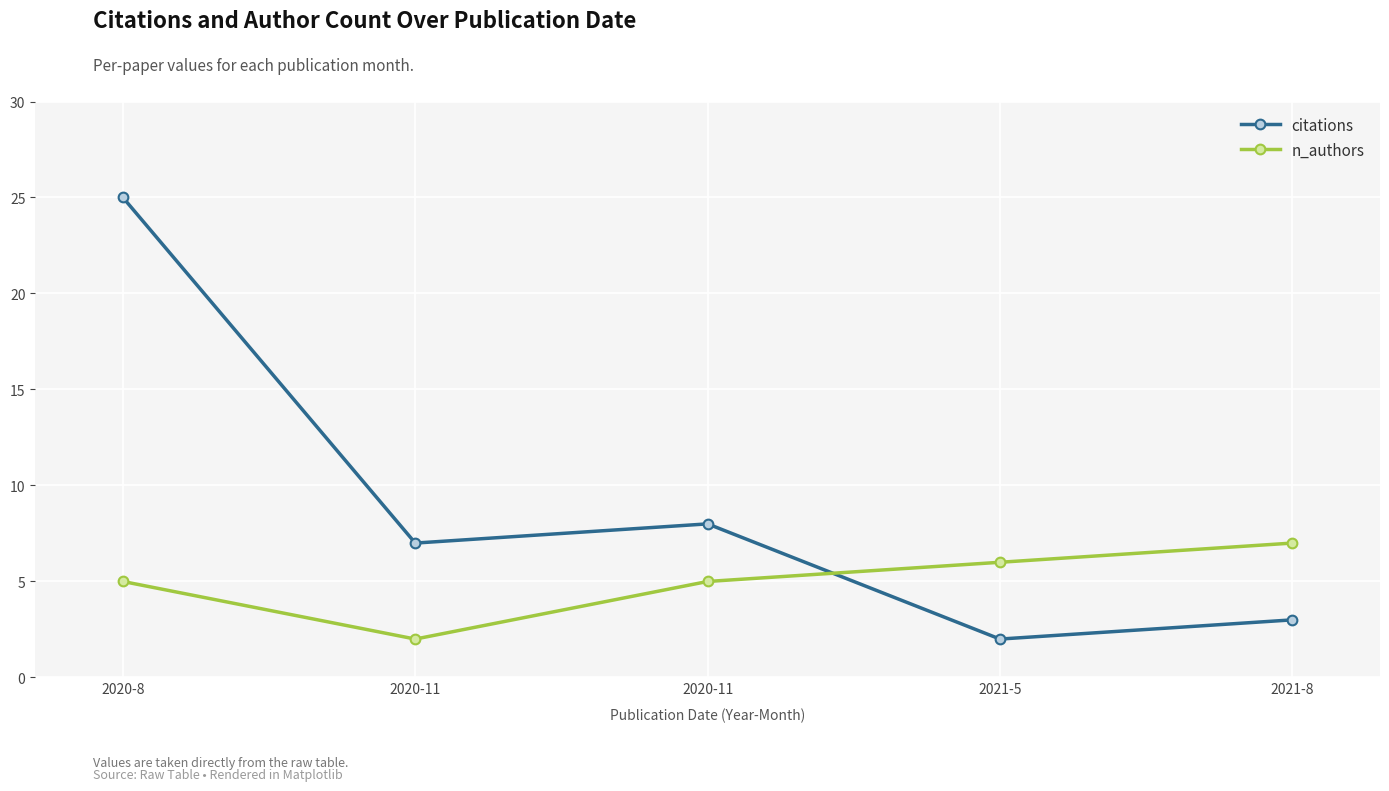

At which category does the chart reach its minimum across all series?

2021-5